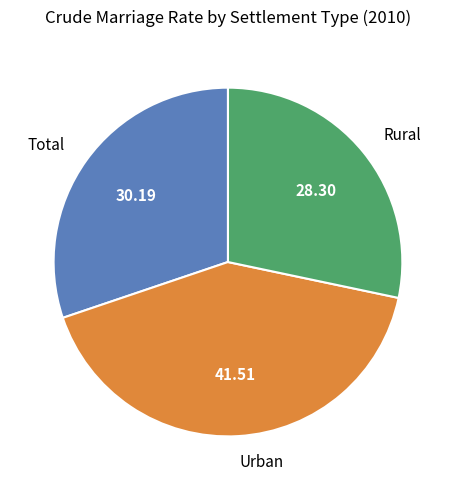

Rank the categories by value from highest to lowest.

Urban, Total, Rural